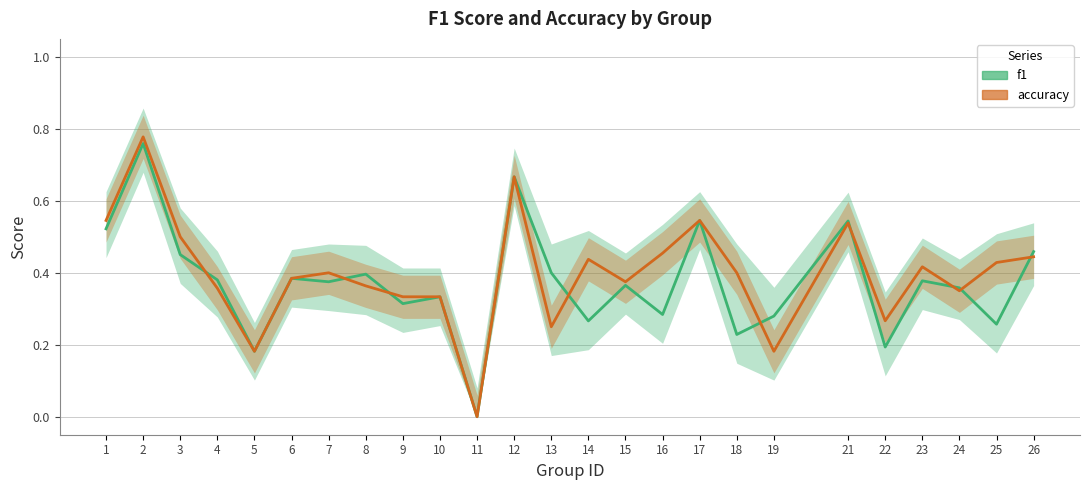

Where is f1 nearest to the value 0?

11